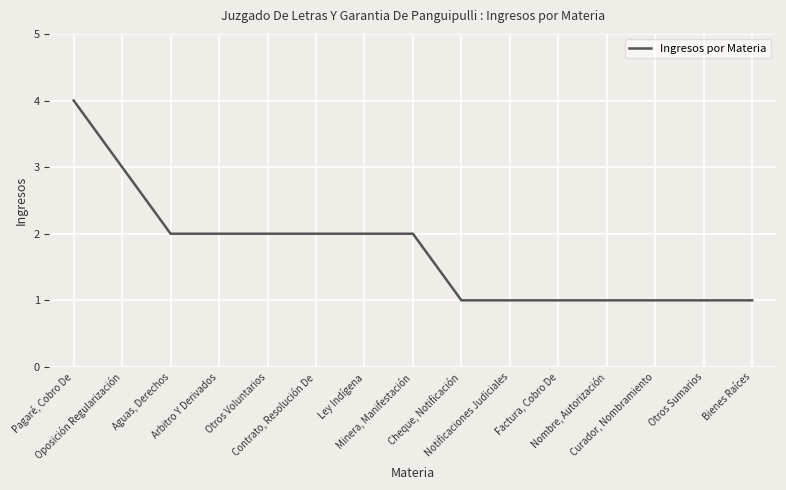

What is the minimum value shown in the chart?

1